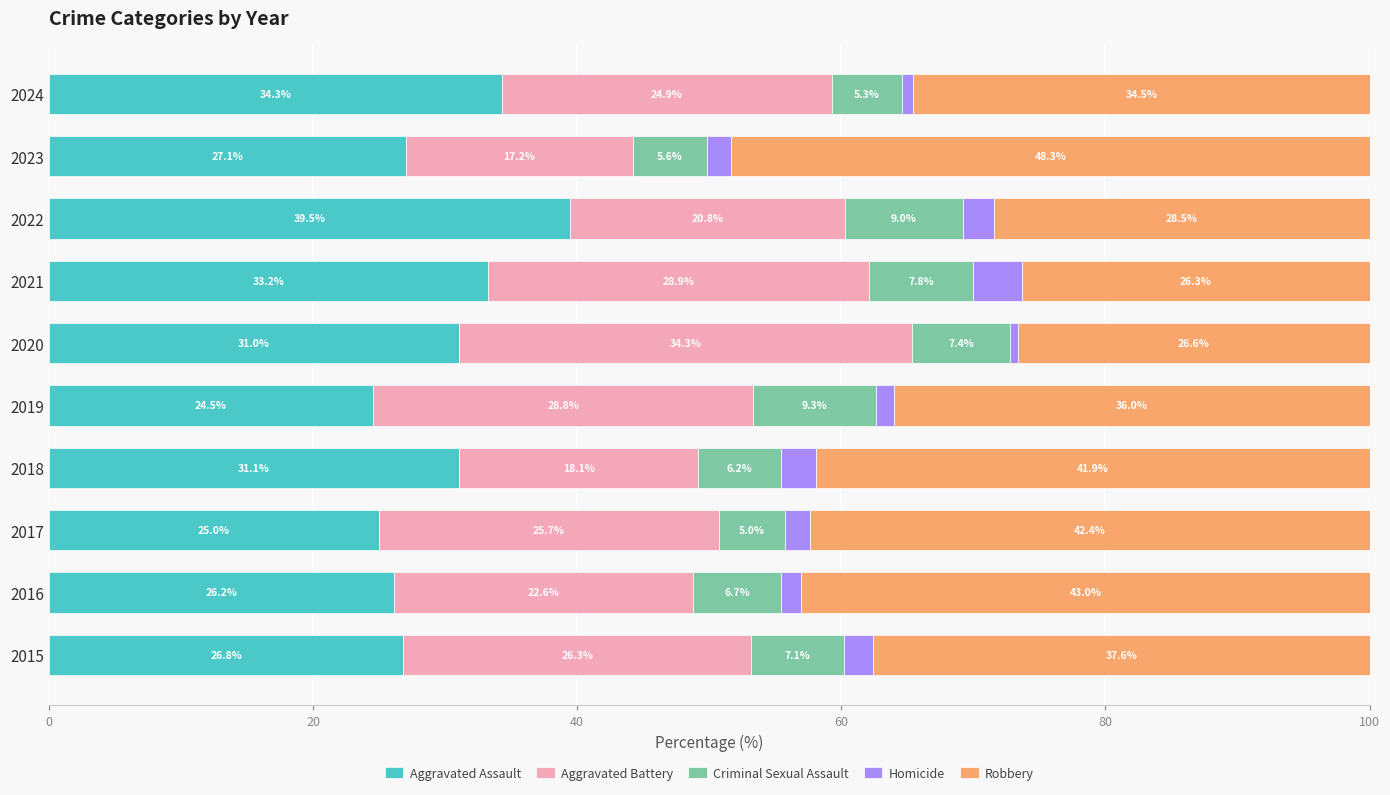

Where is Aggravated Assault nearest to the value 32?

2018